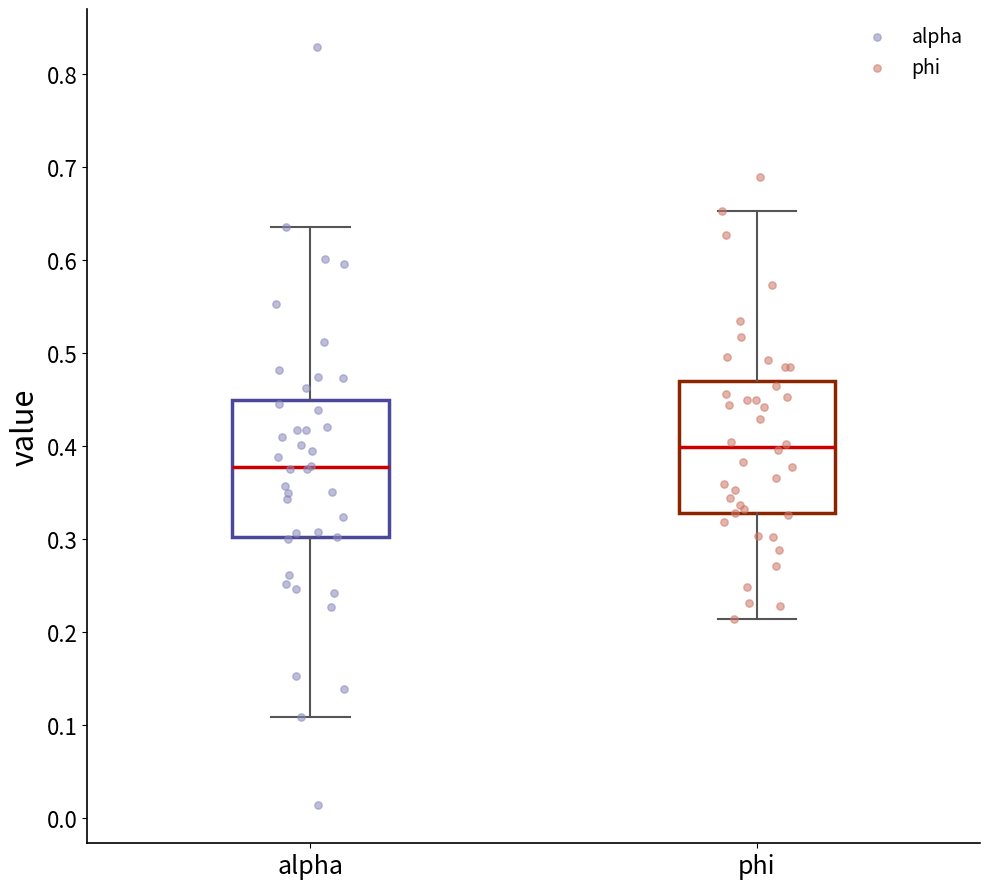

Reading left to right, transcribe this box plot: for each box, give where its median line is, the range the box spans, and where its two whiskers end, as read against the y-axis. The values are not printed on the chart, so give them approximately, as read against the axis.

alpha: median 0.38, box 0.30 to 0.45, whiskers 0.11 to 0.63
phi: median 0.40, box 0.33 to 0.47, whiskers 0.21 to 0.65